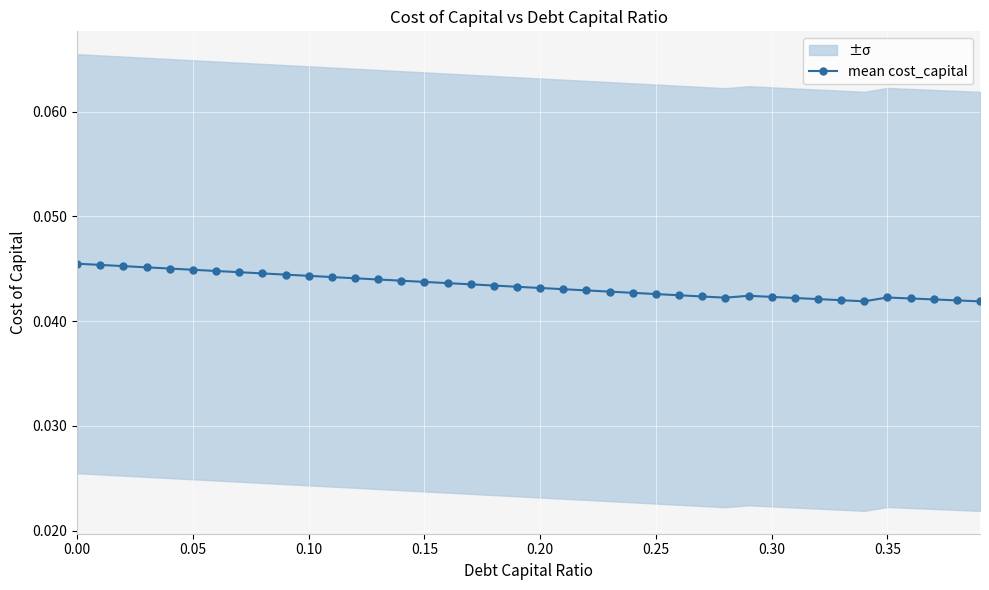

How many categories are shown in the chart?

40